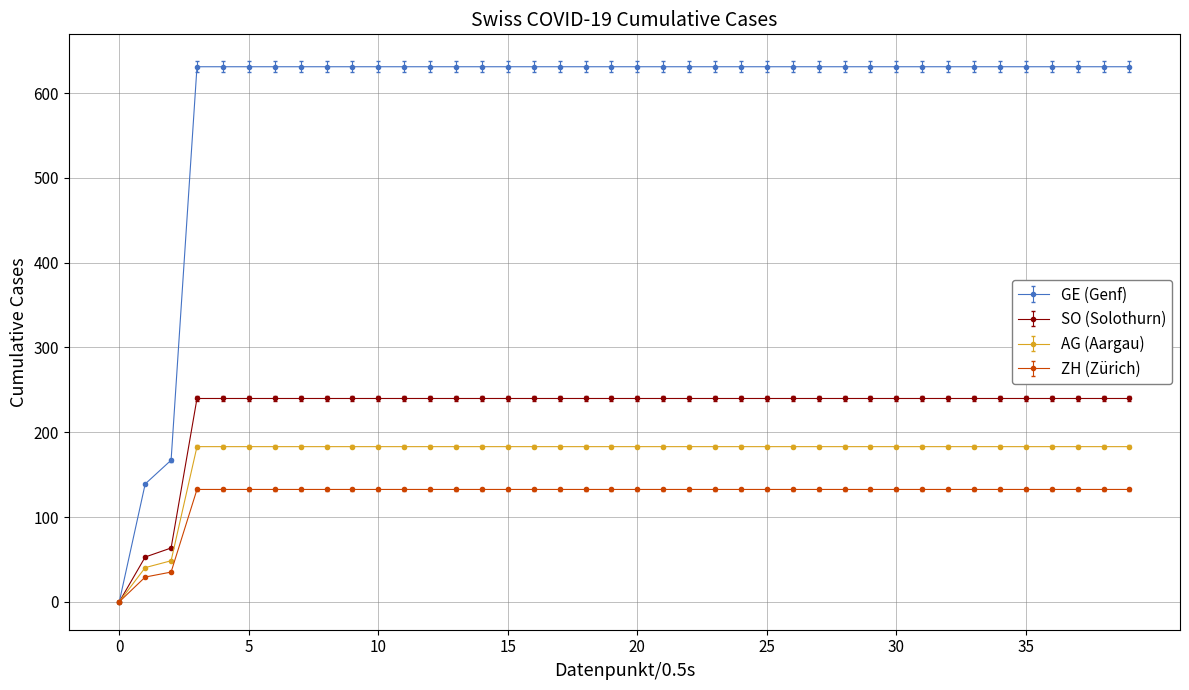

What is the highest value of the AG (Aargau) series?

183.0